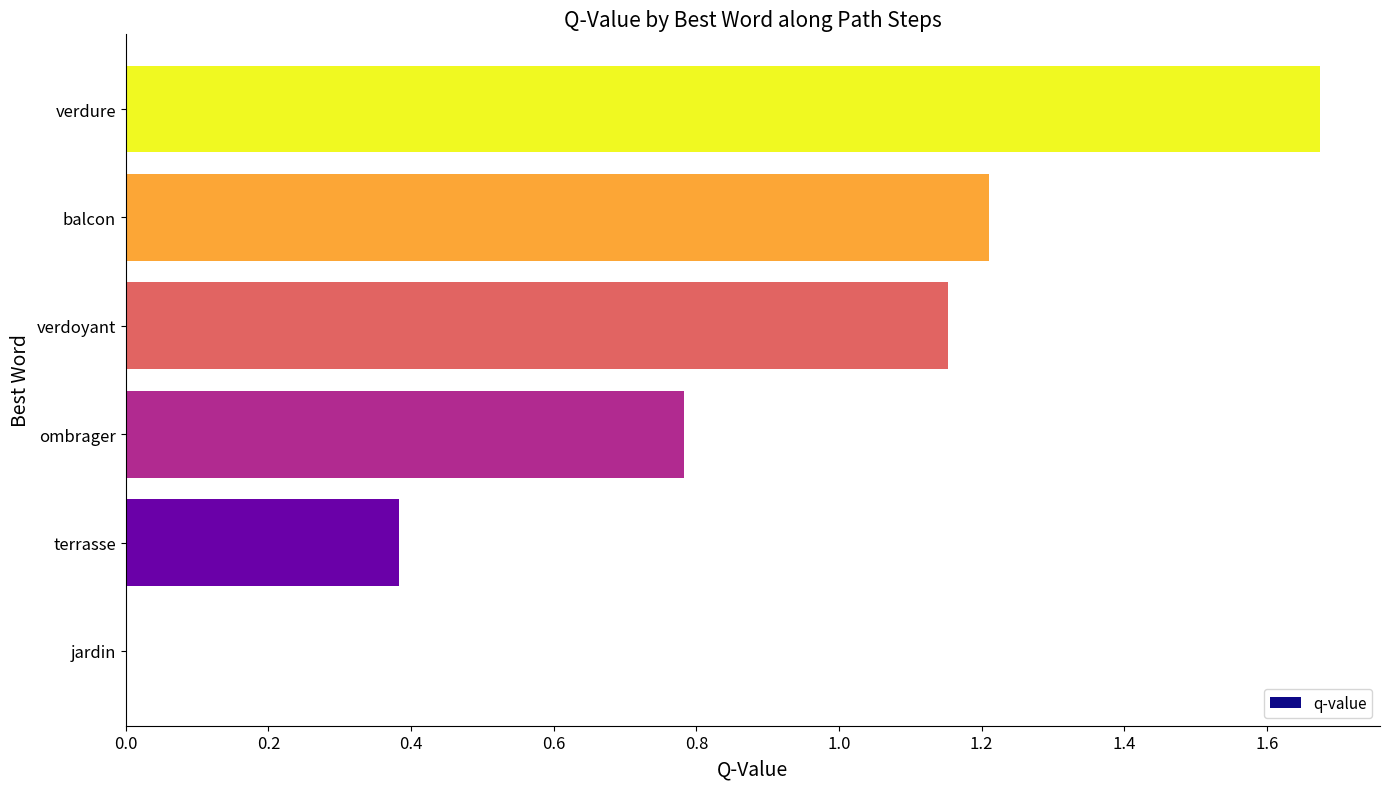

True or false: the data shows 0.4 at terrasse.

True